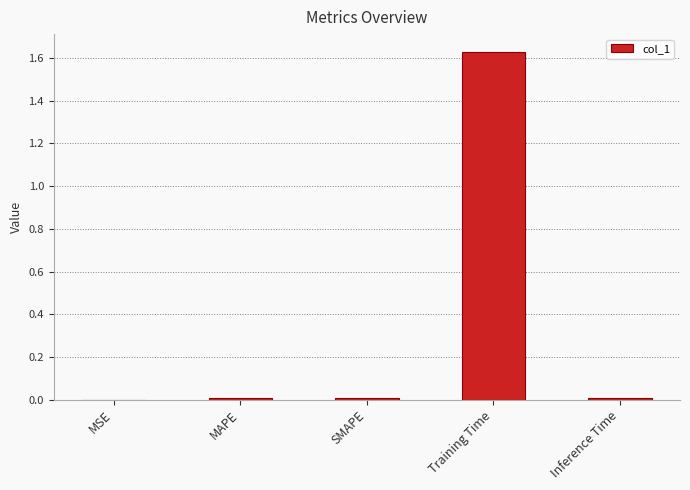

At which category does the chart reach its peak across all series?

Training Time